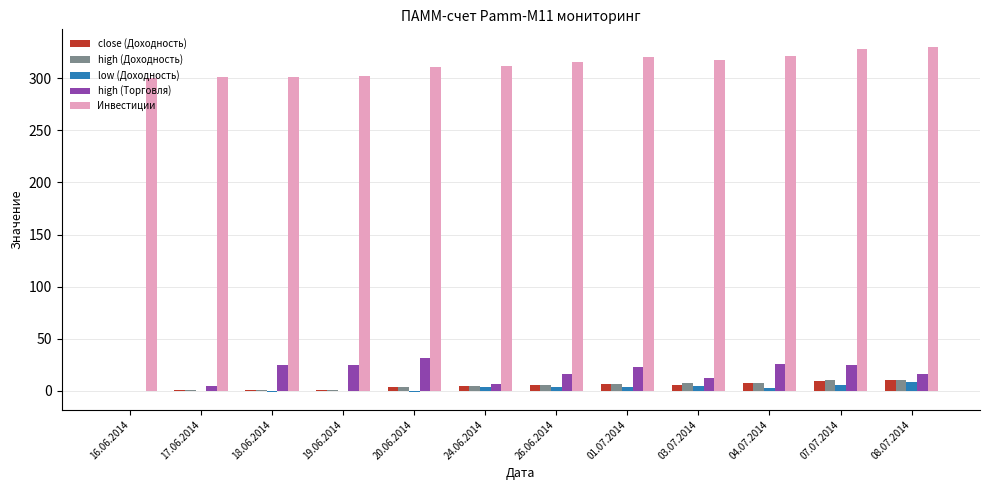

How many distinct data groups are displayed?

5